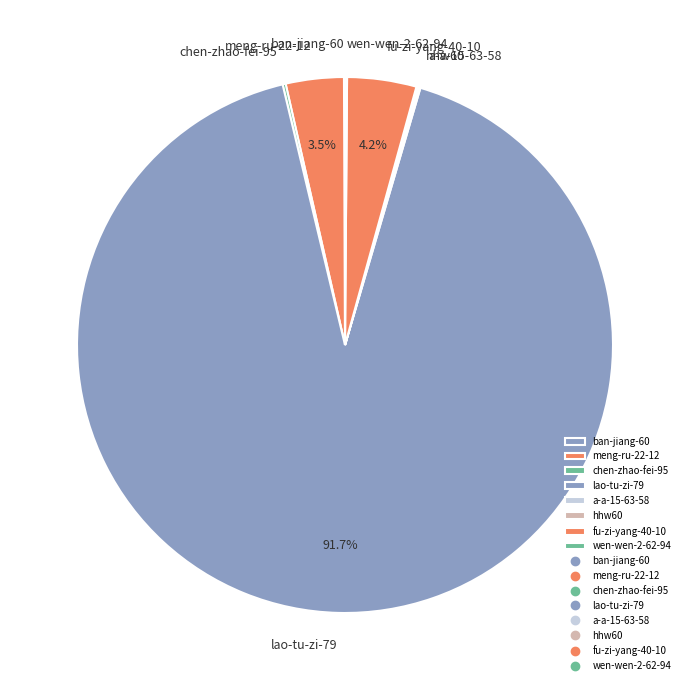

Which slice represents more than half of the pie?

lao-tu-zi-79